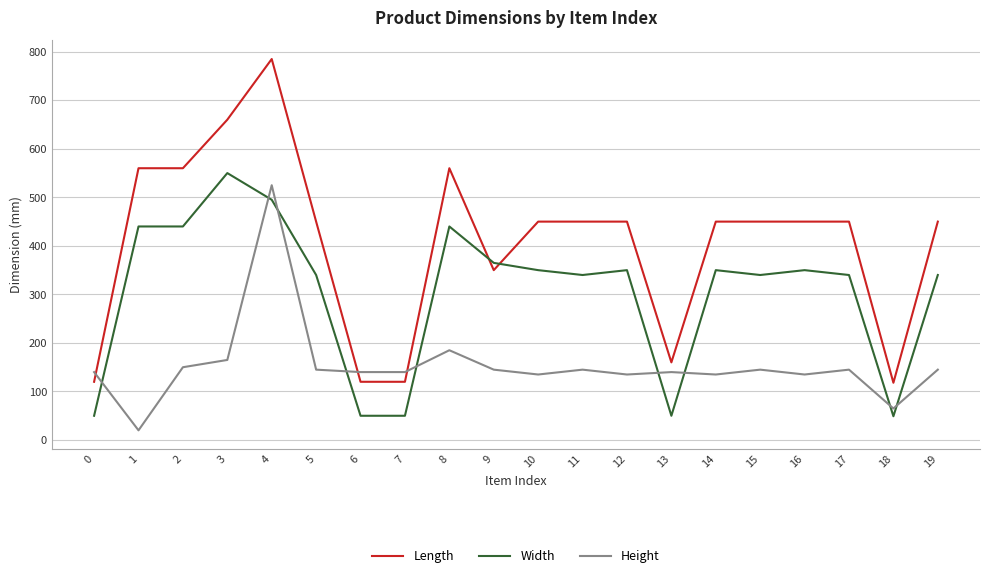

At which label does Height first exceed 145?

2